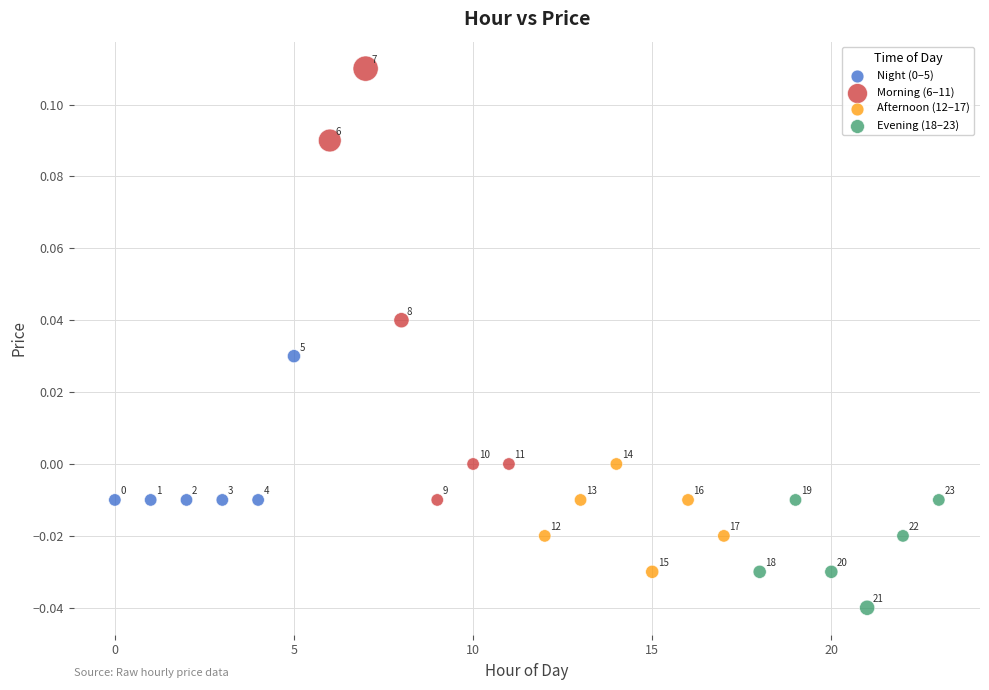

Which series has the largest Y range (max minus min)?

Morning (6–11)